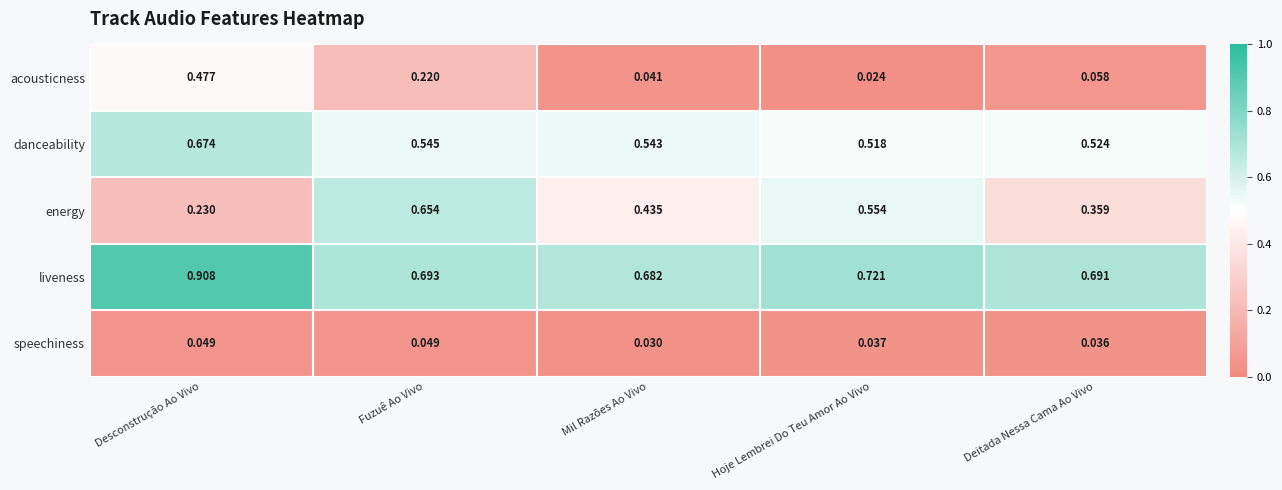

Rank the series by their average value, from highest to lowest.

liveness, danceability, energy, acousticness, speechiness